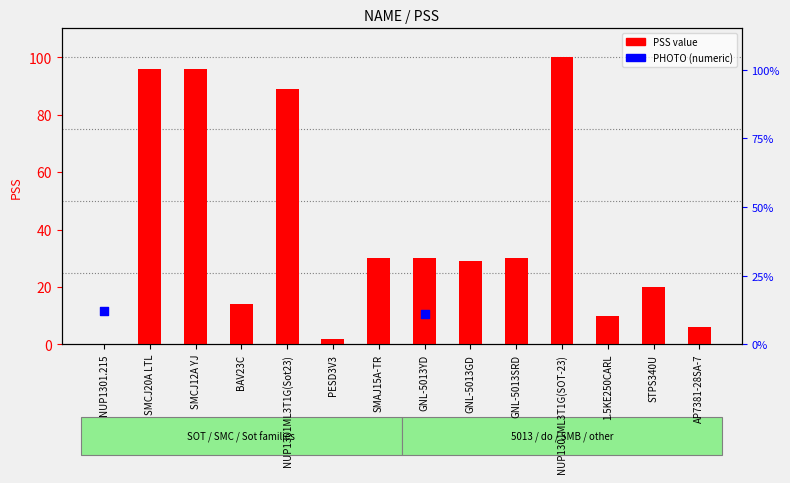

Between SMCJ12A YJ and GNL-5013YD, which is larger?

SMCJ12A YJ